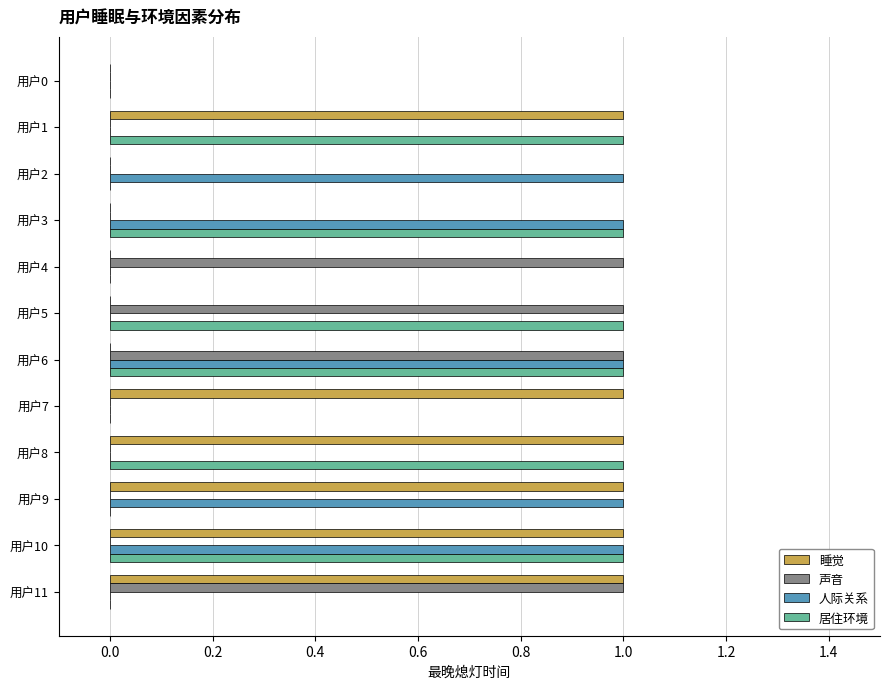

Is the value of 居住环境 at 用户6 greater than the value of 声音 at 用户2?

Yes